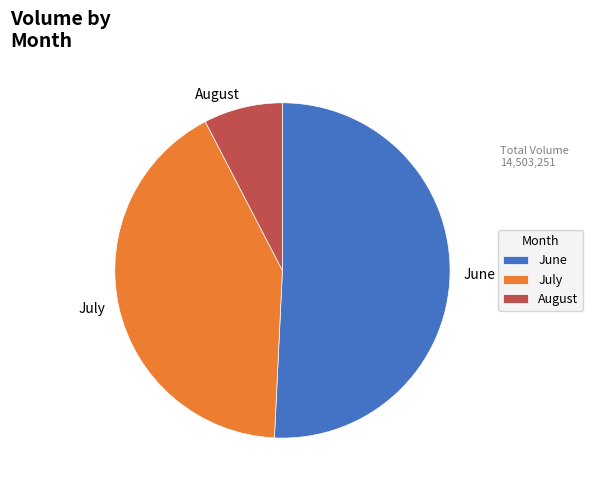

Is there a majority slice in this chart?

Yes